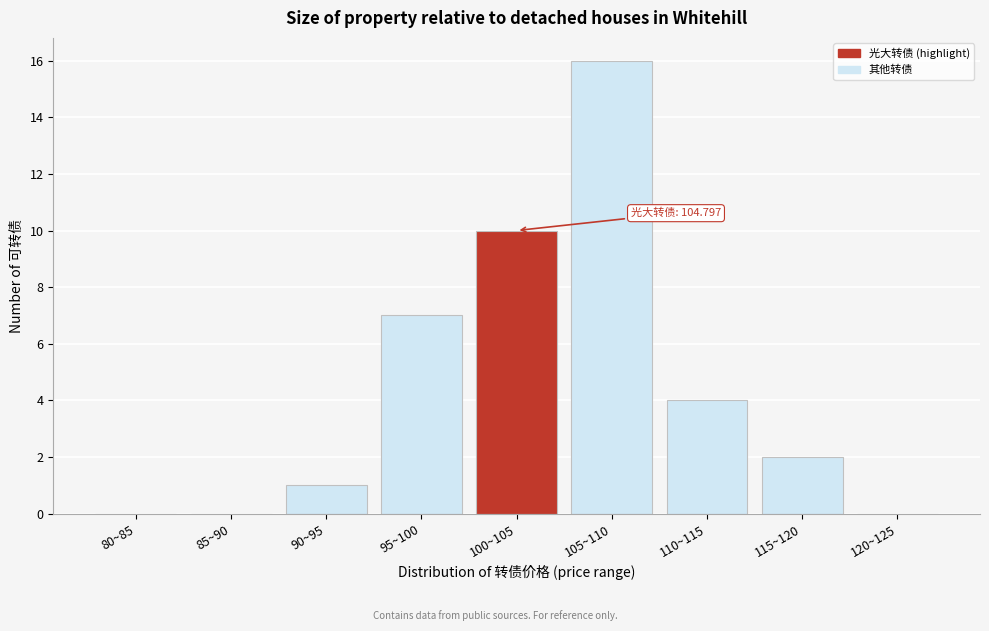

Reading right to left, extract all data points from this chart.

120~125=0	115~120=2	110~115=4	105~110=16	100~105=10	95~100=7	90~95=1	85~90=0	80~85=0